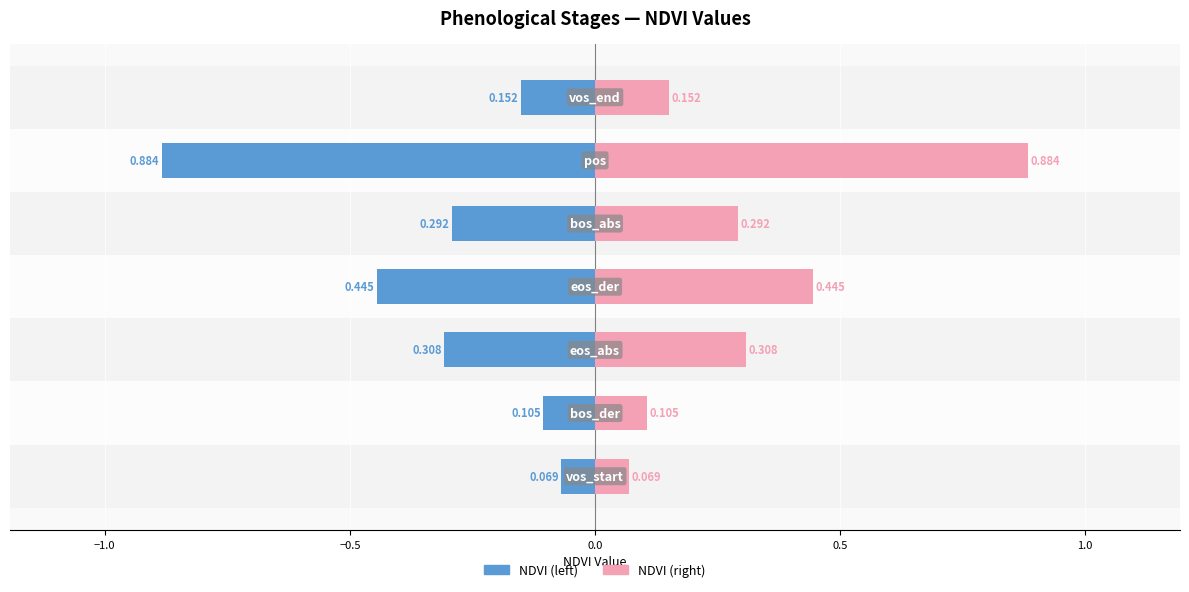

The value of Value (left) at 1.0 is -1.3. True or false?

False